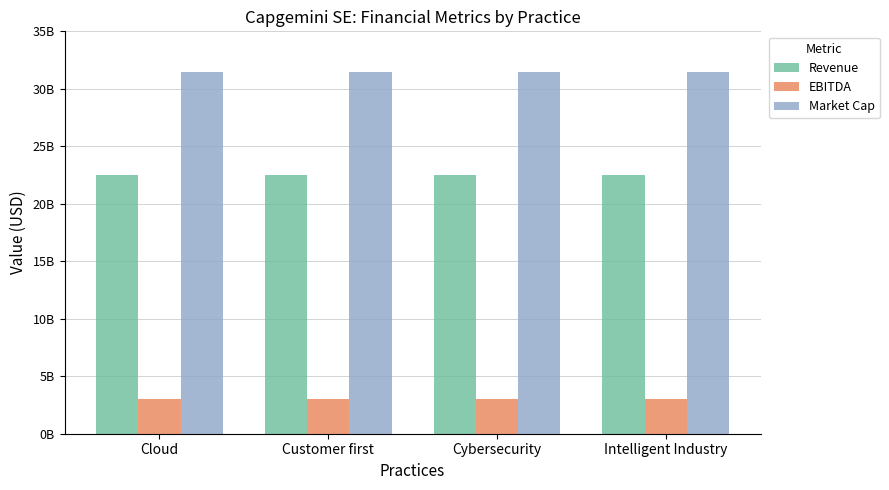

Are the bars horizontal?

No